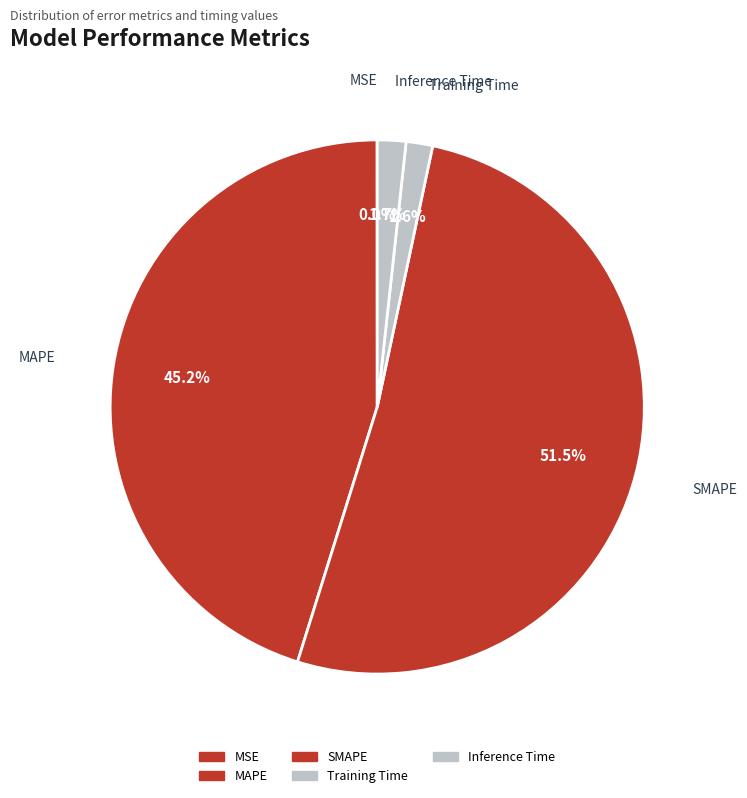

To the nearest percent, what portion does Training Time represent?

2%